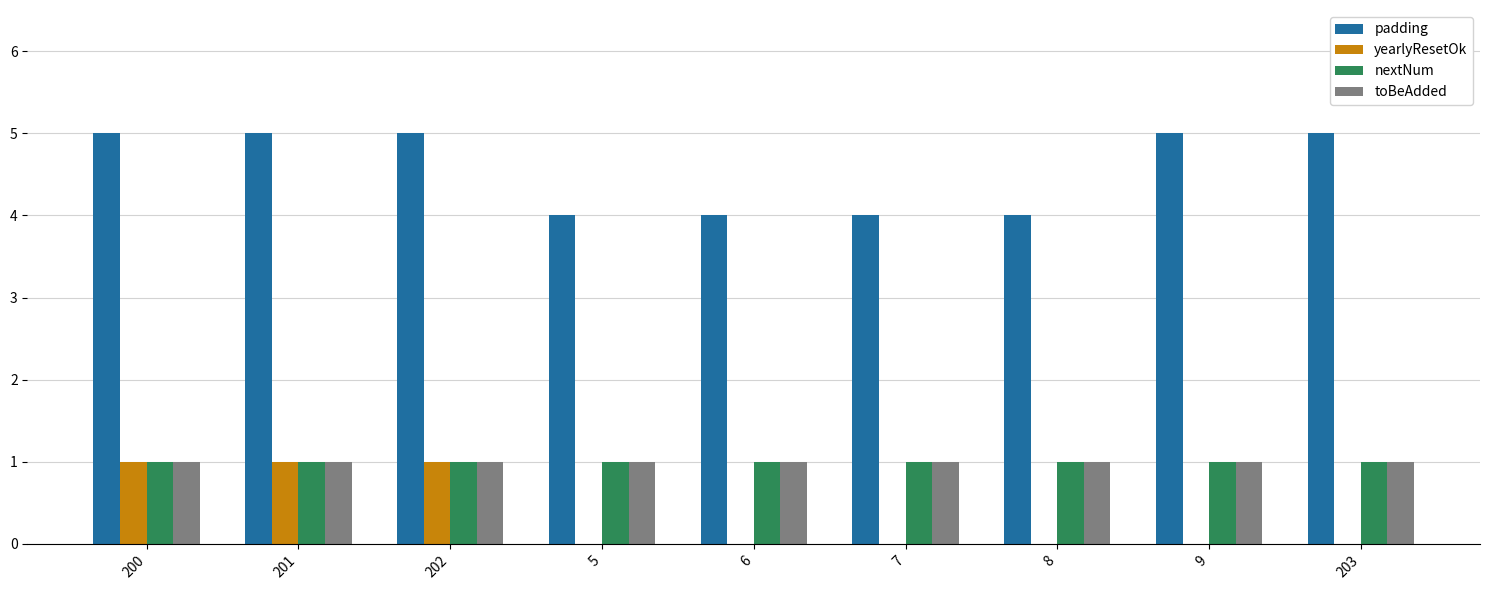

Reading right to left, what are all the values shown in this chart?

padding: 203=5	9=5	8=4	7=4	6=4	5=4	202=5	201=5	200=5
yearlyResetOk: 203=0	9=0	8=0	7=0	6=0	5=0	202=1	201=1	200=1
nextNum: 203=1	9=1	8=1	7=1	6=1	5=1	202=1	201=1	200=1
toBeAdded: 203=1	9=1	8=1	7=1	6=1	5=1	202=1	201=1	200=1